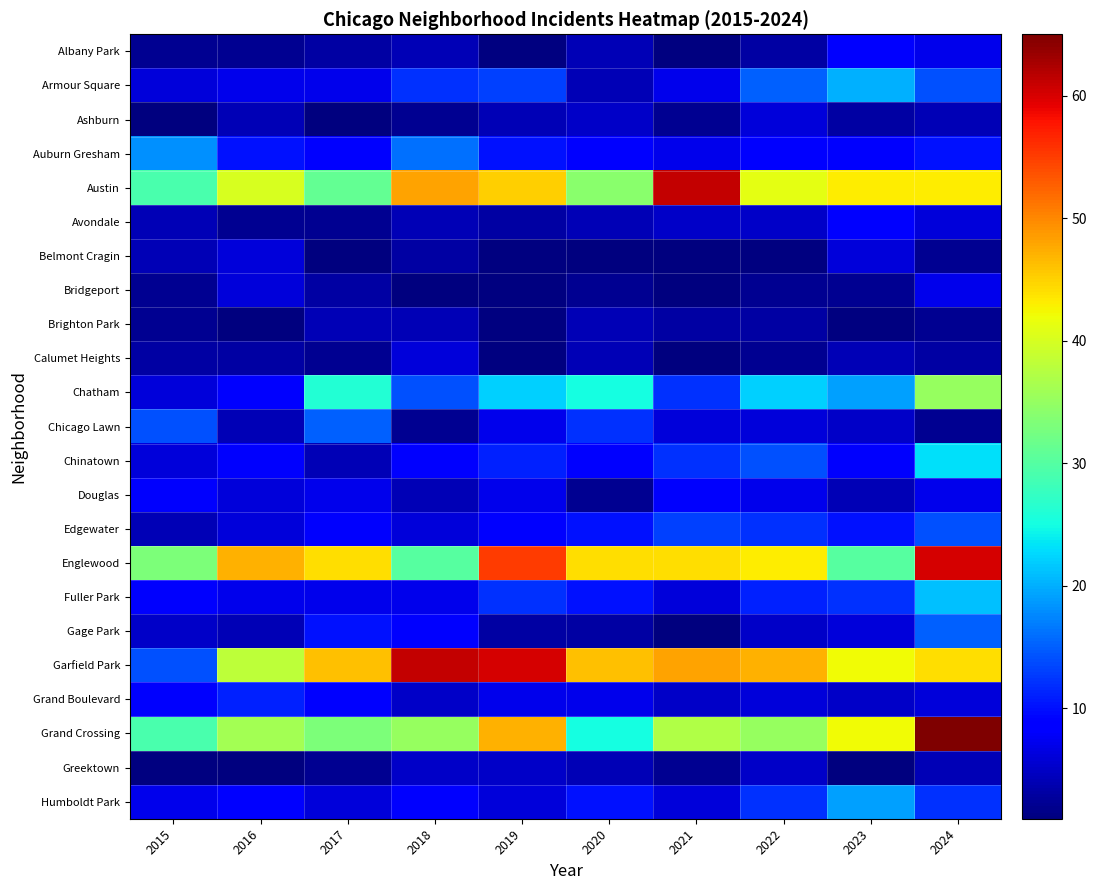

What is the sum of all Auburn Gresham values?

106.0